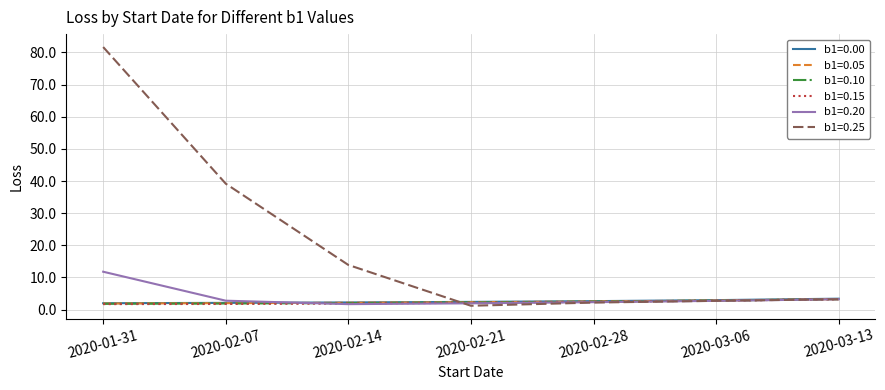

Which series has the largest range (max minus min)?

b1=0.25